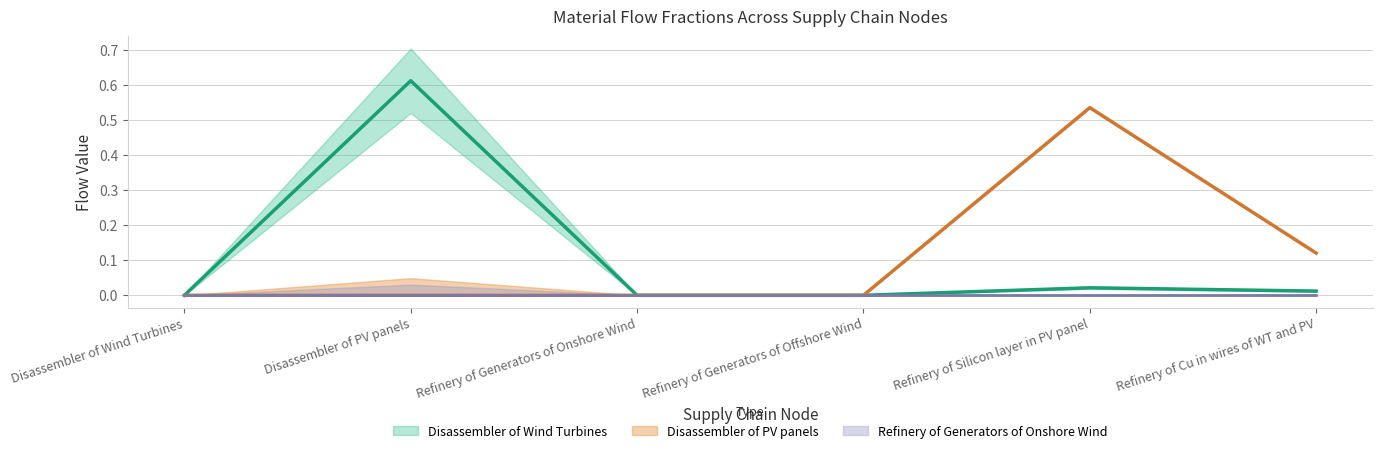

True or false: Refinery of Silicon layer in PV panel and Refinery of Cu in wires of WT and PV cross at least once.

False